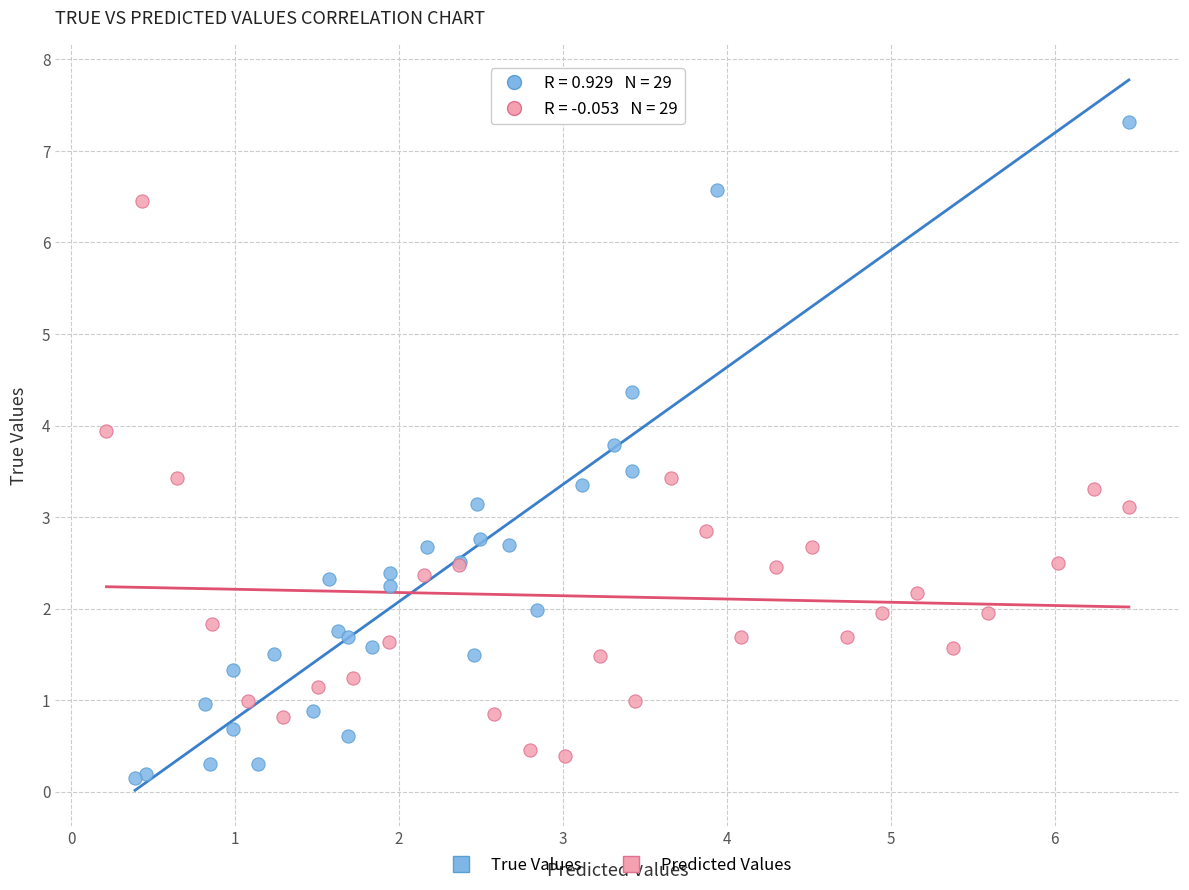

Which series has the largest Y range (max minus min)?

True Values